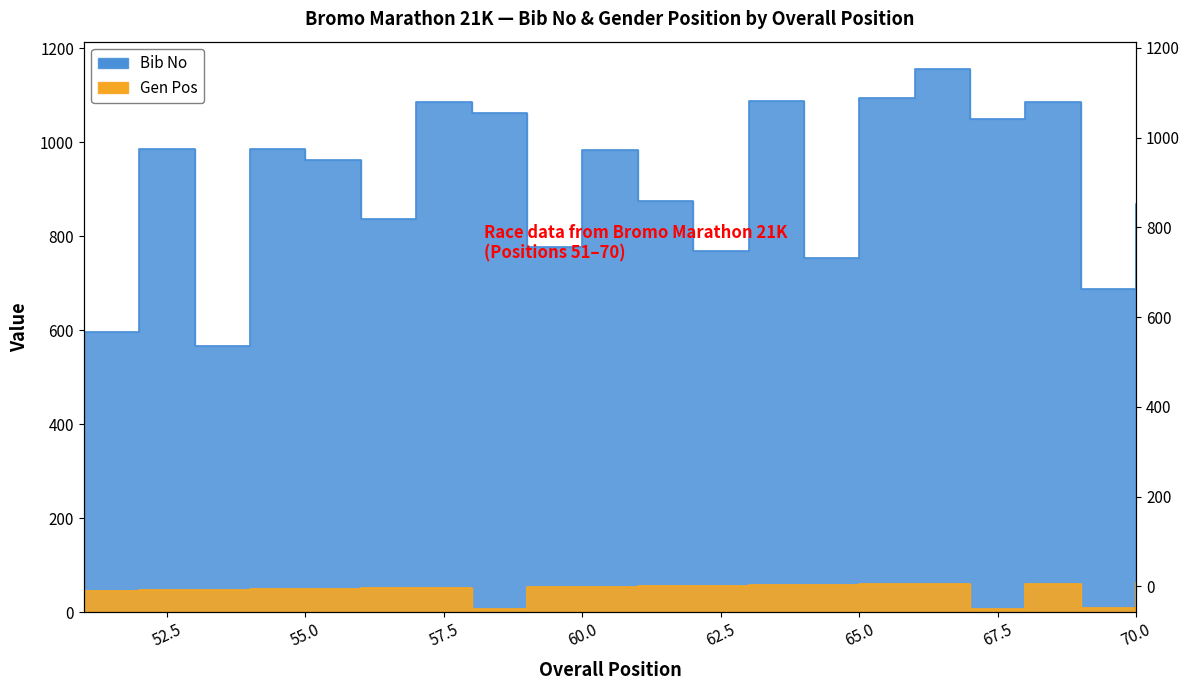

Reading left to right, transcribe all the data shown in this chart.

Bib No: 596	986	567	985	962	836	1085	1061	776	984	875	768	1087	753	1093	1156	1050	1086	688	868
Gen Pos: 46	47	48	49	50	51	52	6	53	54	55	56	57	58	59	60	7	61	8	62